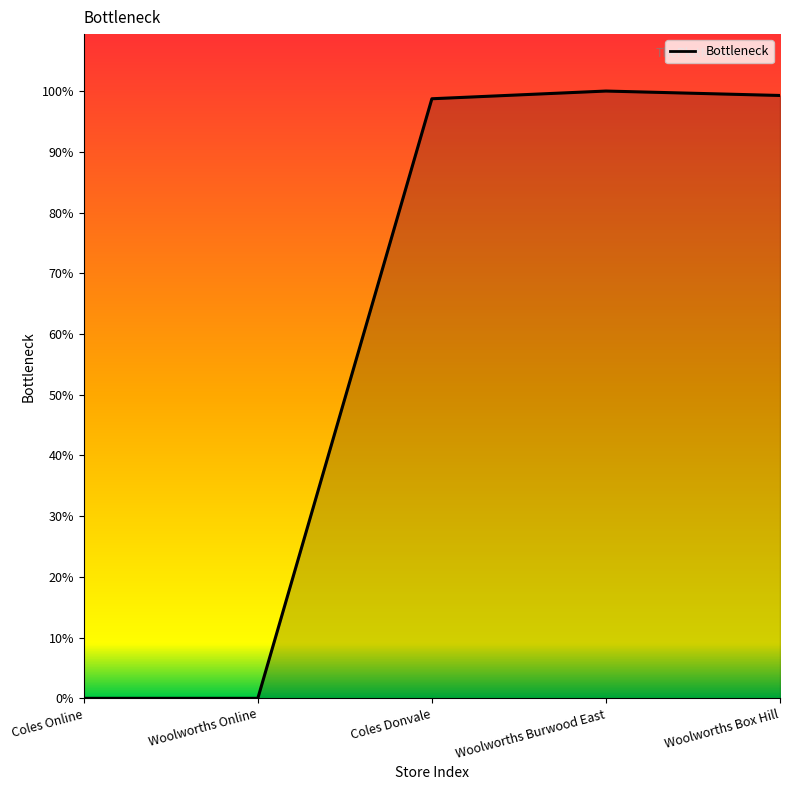

What position from the right is Coles Donvale?

3